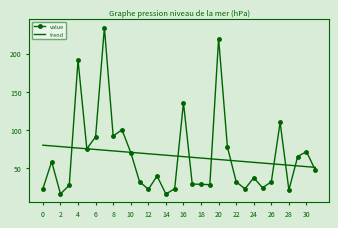

Which series has the largest range (max minus min)?

value